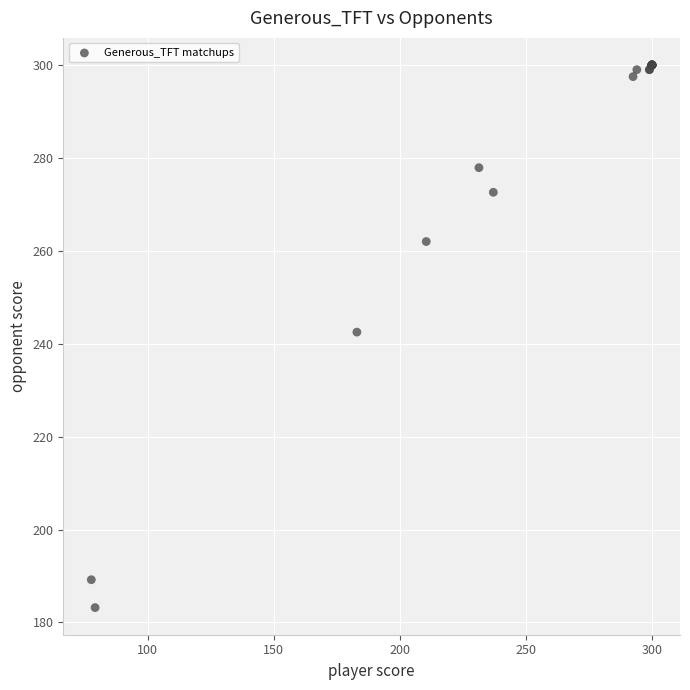

What Y value in the scatter plot is closest to 241?

242.5